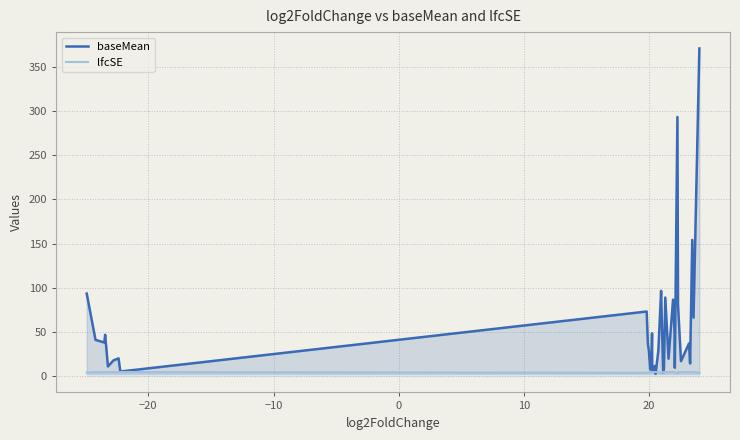

How many interior local valleys does the lfcSE series have?

9